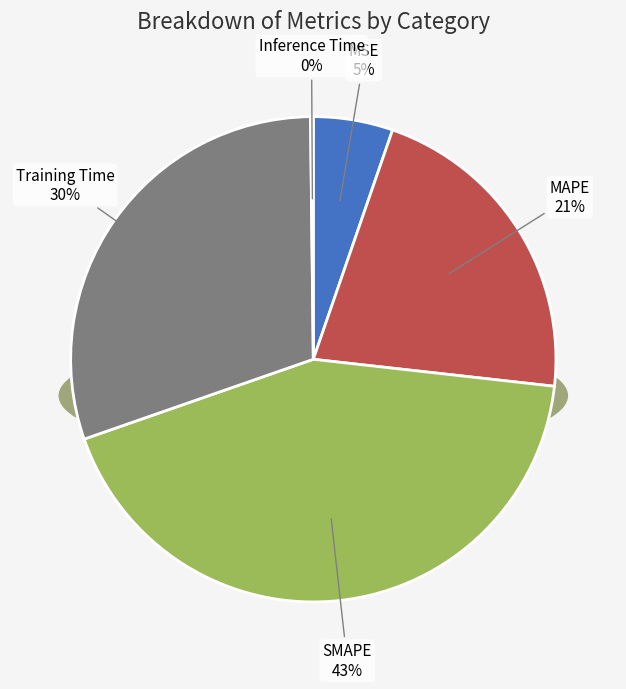

To the nearest percent, what is the average slice percentage?

20%